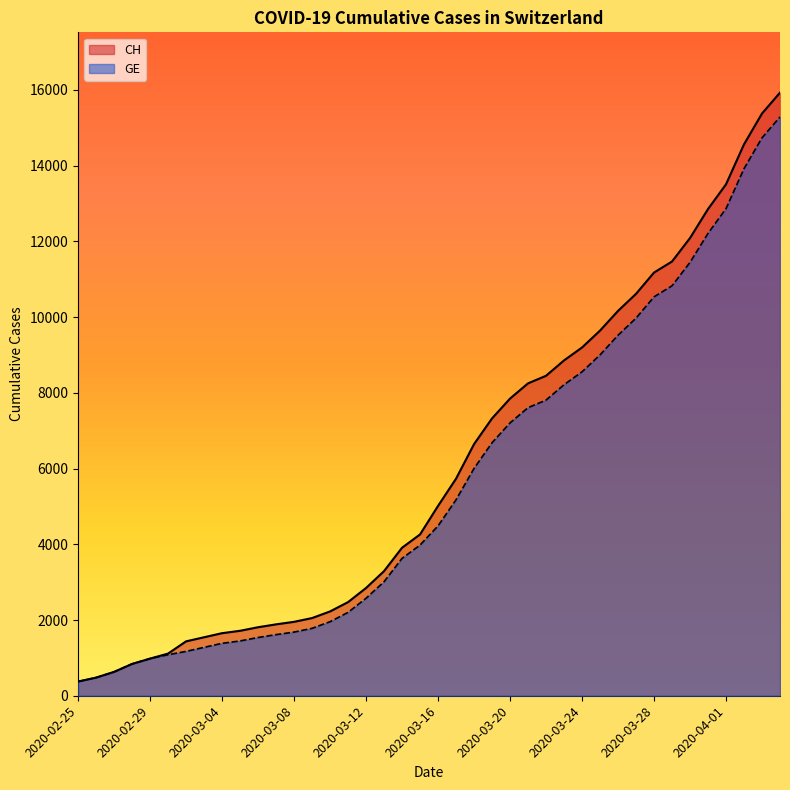

The GE series shows 9520 at 2020-03-26. True or false?

True